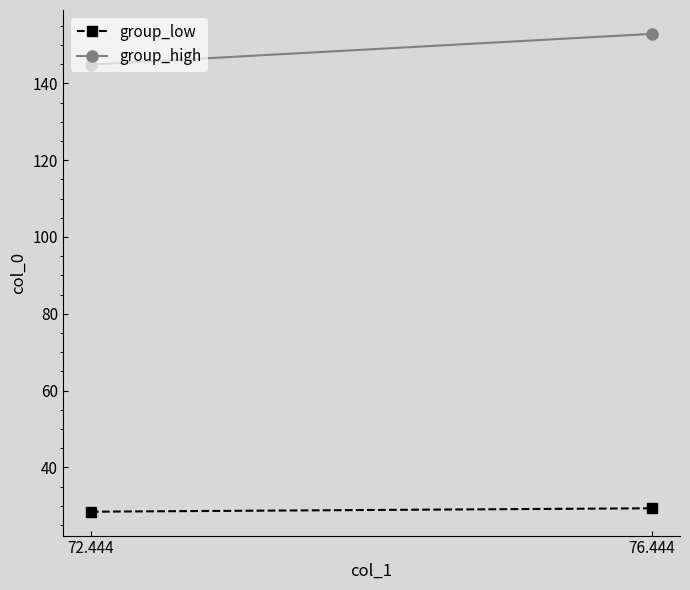

What is the label of the 1st point from the right?

76.444